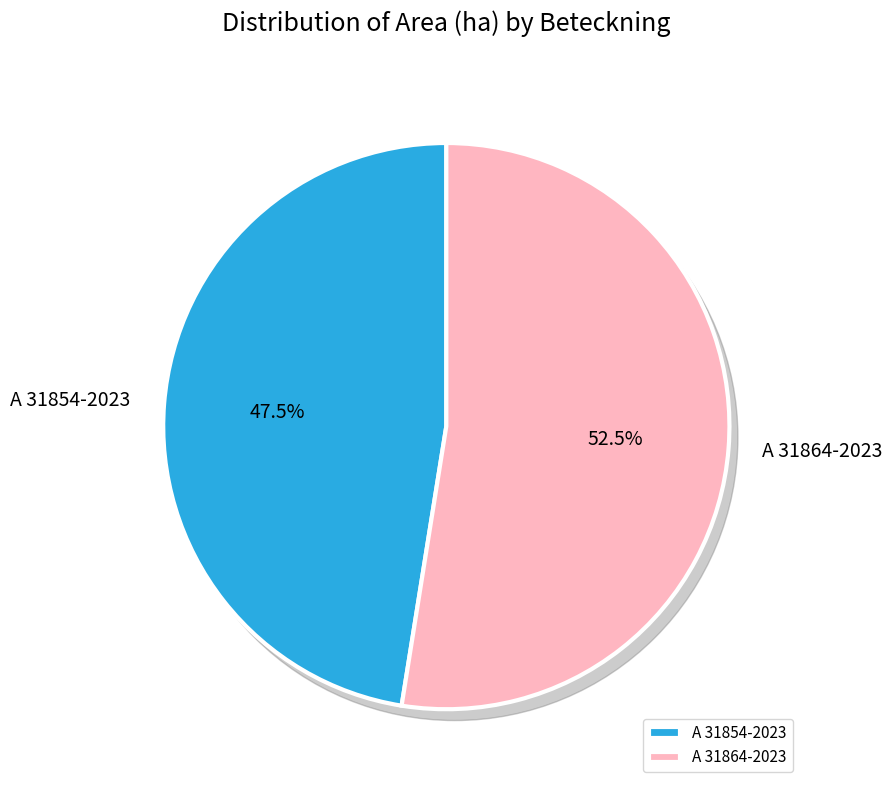

What is the largest slice in the pie chart?

A 31864-2023